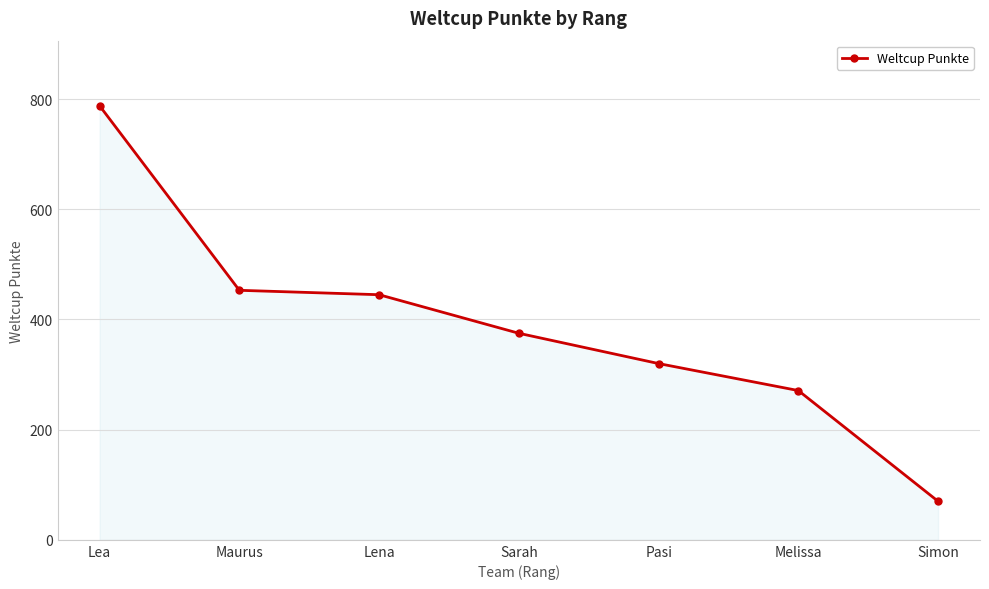

What is the maximum value shown in the chart?

788